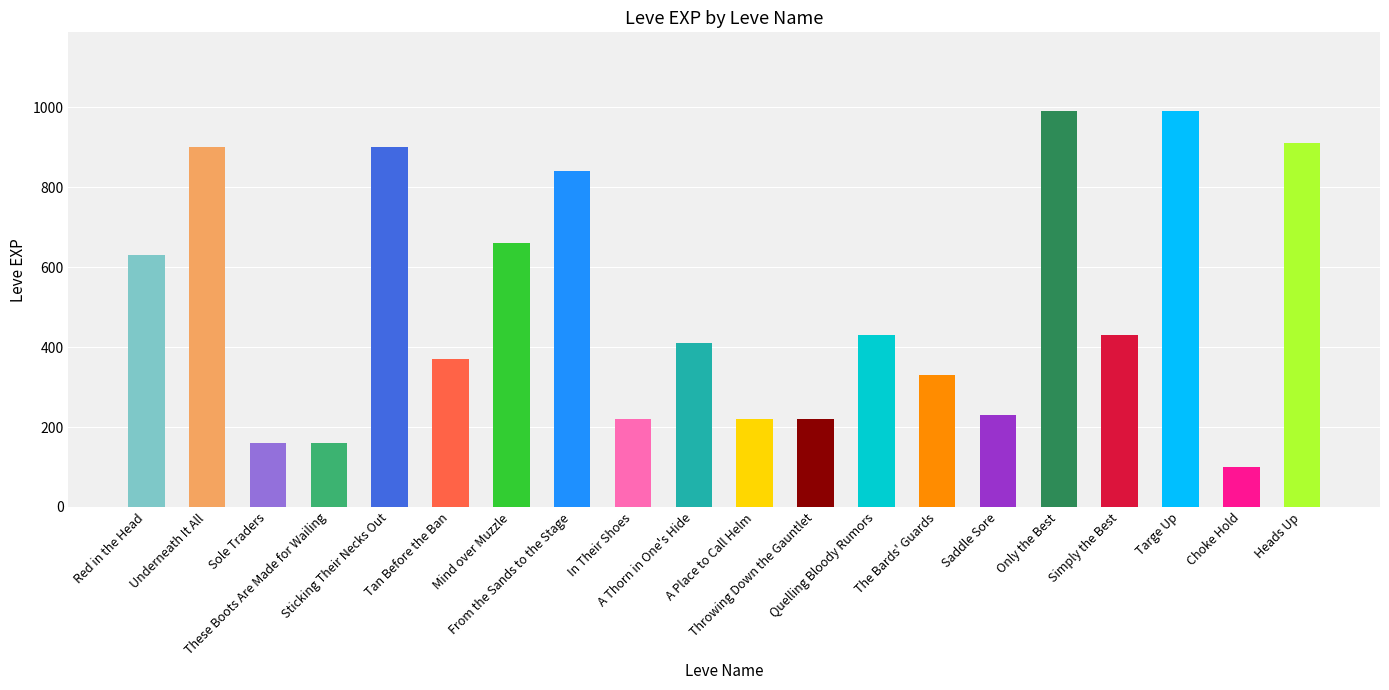

Approximately how many times larger is the value at Simply the Best compared to A Thorn in One's Hide?

1.0